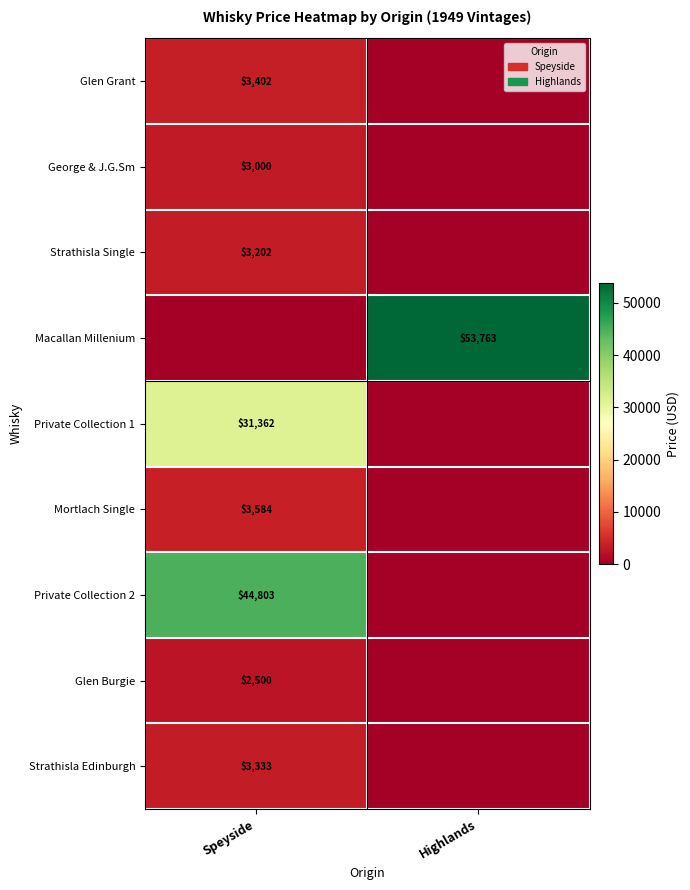

What is the spread (max minus min) of values at Highlands?

53763